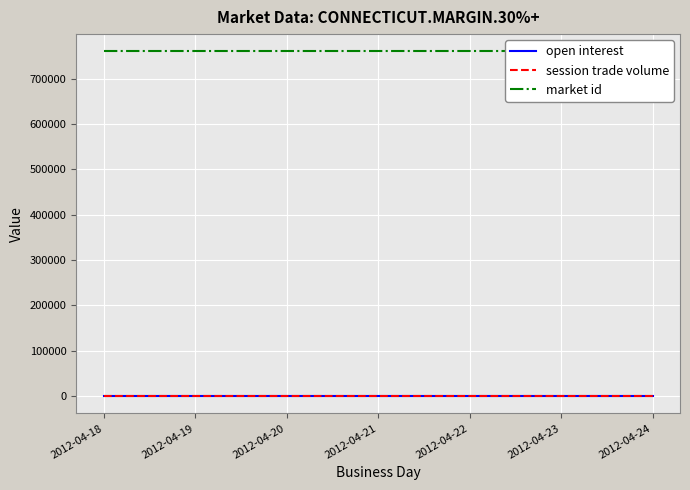

True or false: session trade volume and open interest cross at least once.

False